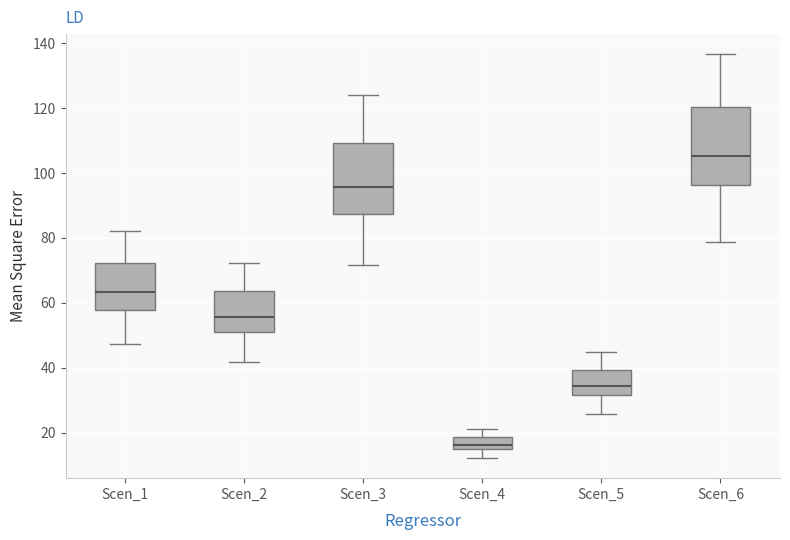

Reading left to right, read every box against the y-axis: the position of its median line, the range the box covers, and the ends of its whiskers. The values are not printed on the chart, so give them approximately, as read against the axis.

Scen_1: median 64, box 58 to 72, whiskers 48 to 82
Scen_2: median 56, box 50 to 64, whiskers 42 to 72
Scen_3: median 96, box 88 to 110, whiskers 72 to 124
Scen_4: median 16, box 14 to 18, whiskers 12 to 22
Scen_5: median 34, box 32 to 40, whiskers 26 to 44
Scen_6: median 106, box 96 to 120, whiskers 78 to 136